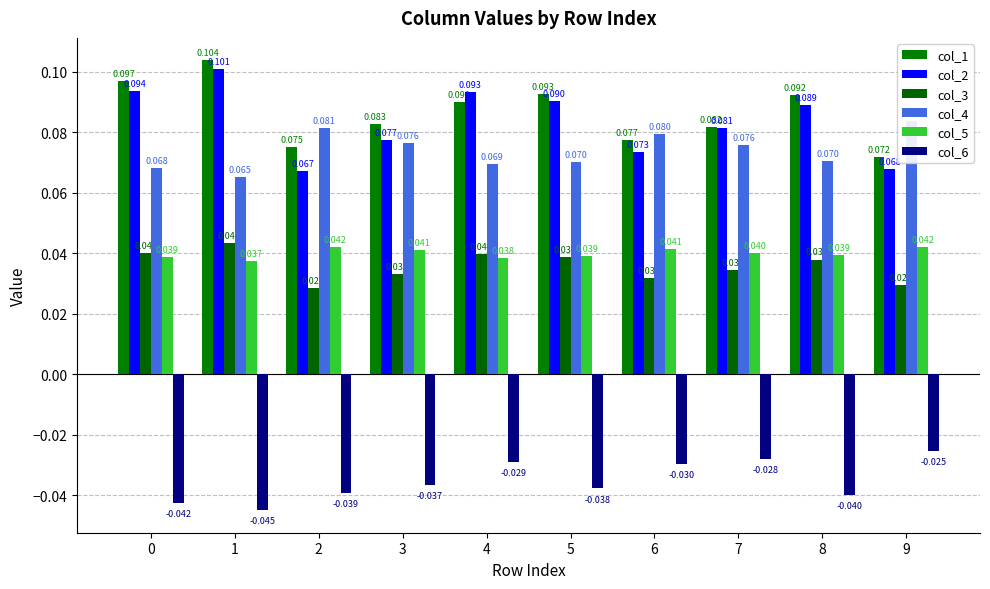

Rank the categories by col_2 value from lowest to highest.

2, 9, 6, 3, 7, 8, 5, 4, 0, 1